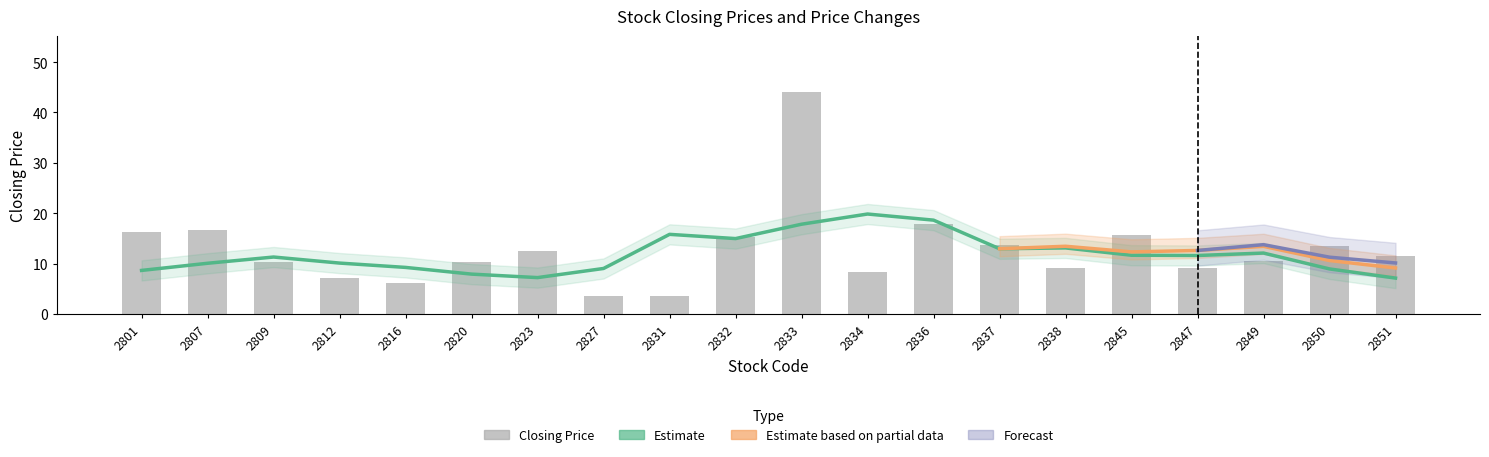

How many values are below 11?

10